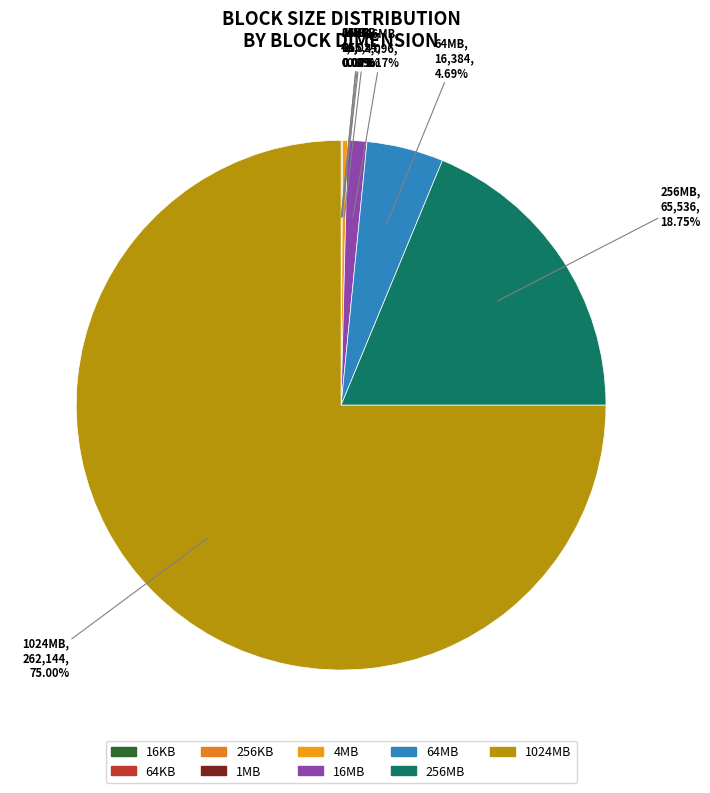

Which slice is the largest?

1024MB